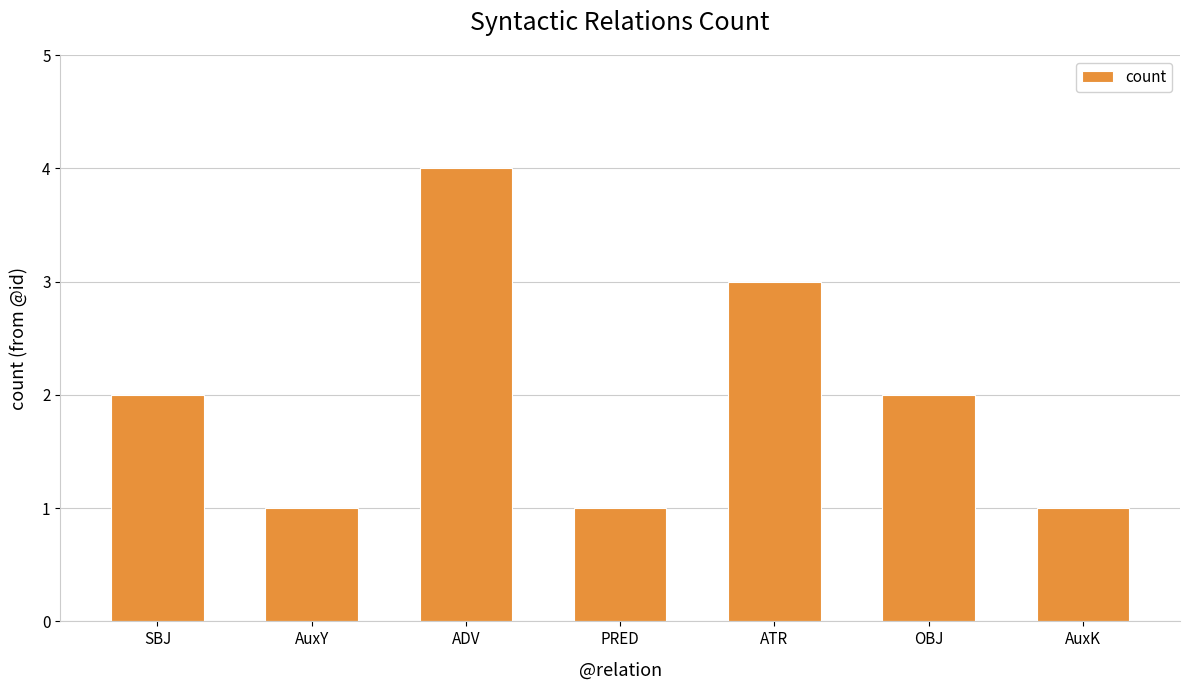

True or false: the data shows 2 at PRED.

False